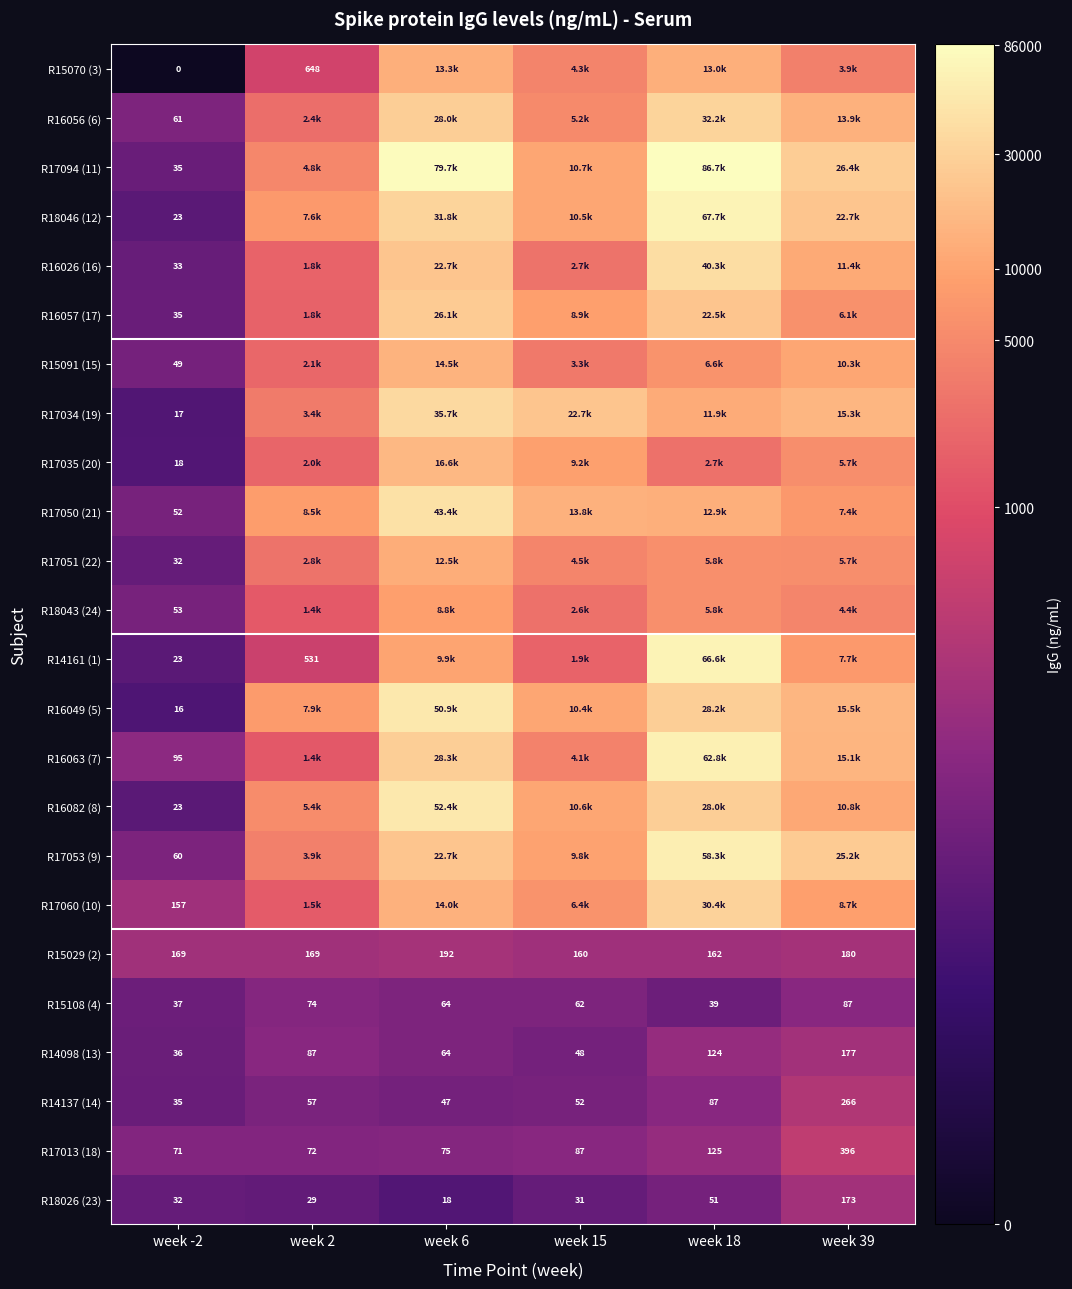

Is the value of R17051 (22) at week -2 greater than the value of R15070 (3) at week -2?

Yes